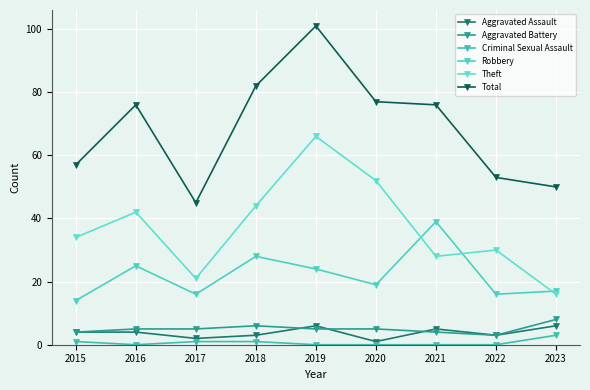

True or false: Theft has more than 1 interior local peaks.

True